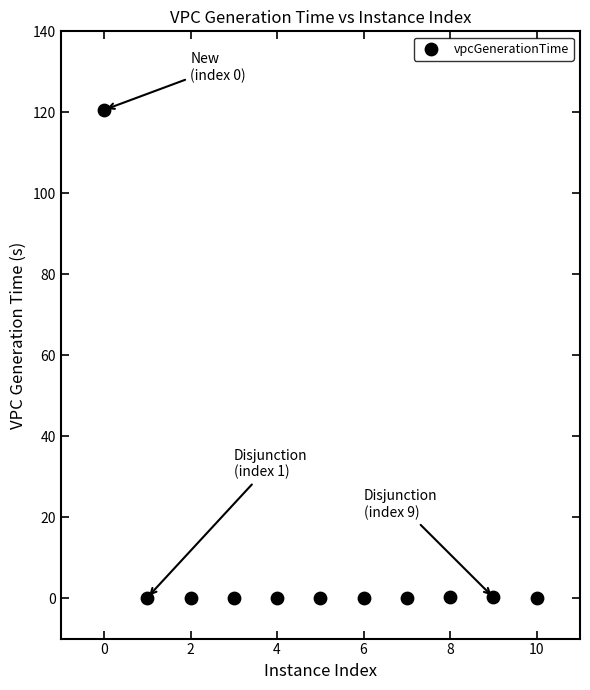

What is the range of Y values (max minus min)?

120.5